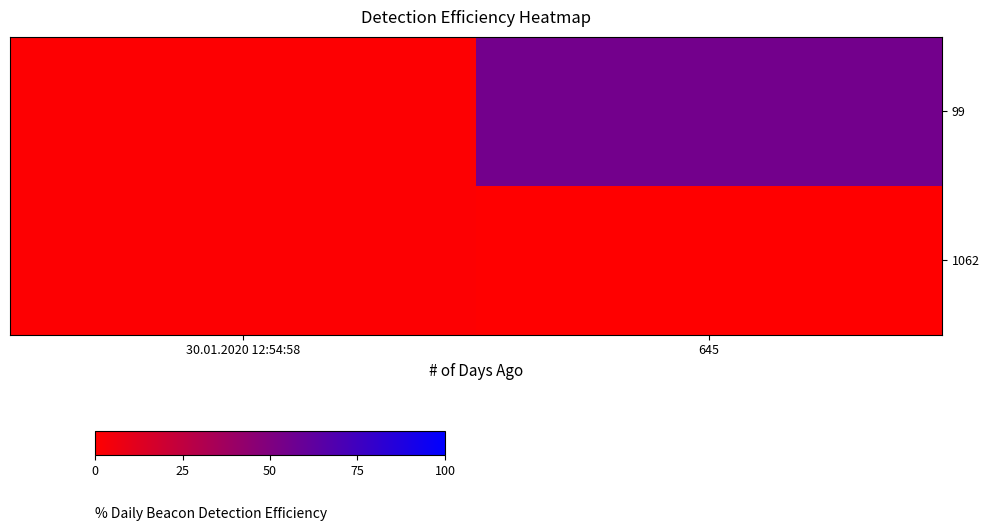

Which series has the largest total across all categories?

99